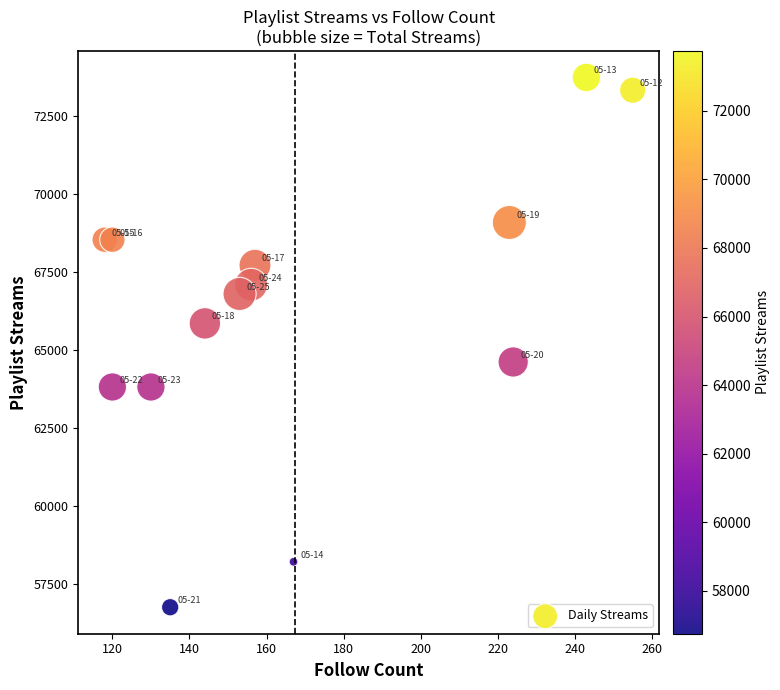

What is the range of X values (max minus min)?

137